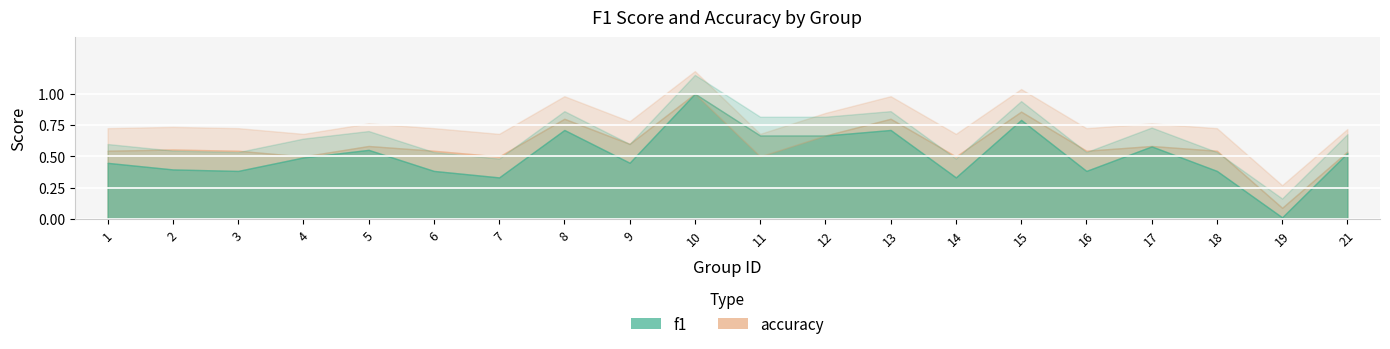

Which category has the lowest value in the f1 series?

19